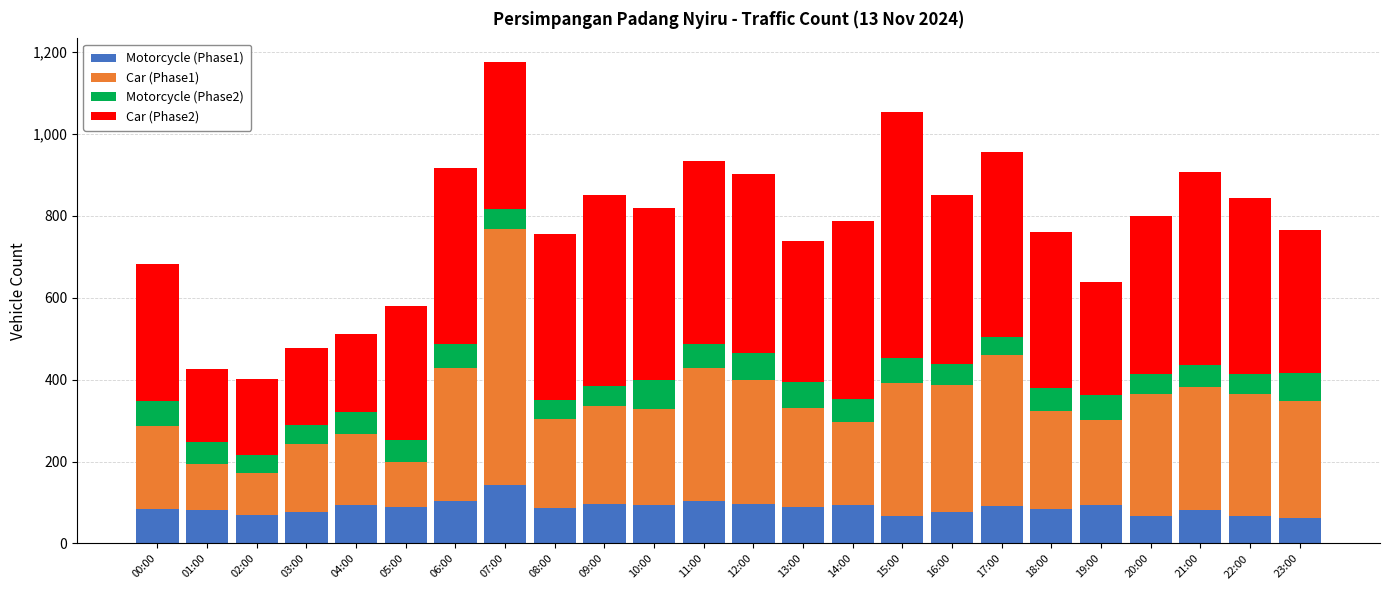

What is the total value across all series at 08:00?

757